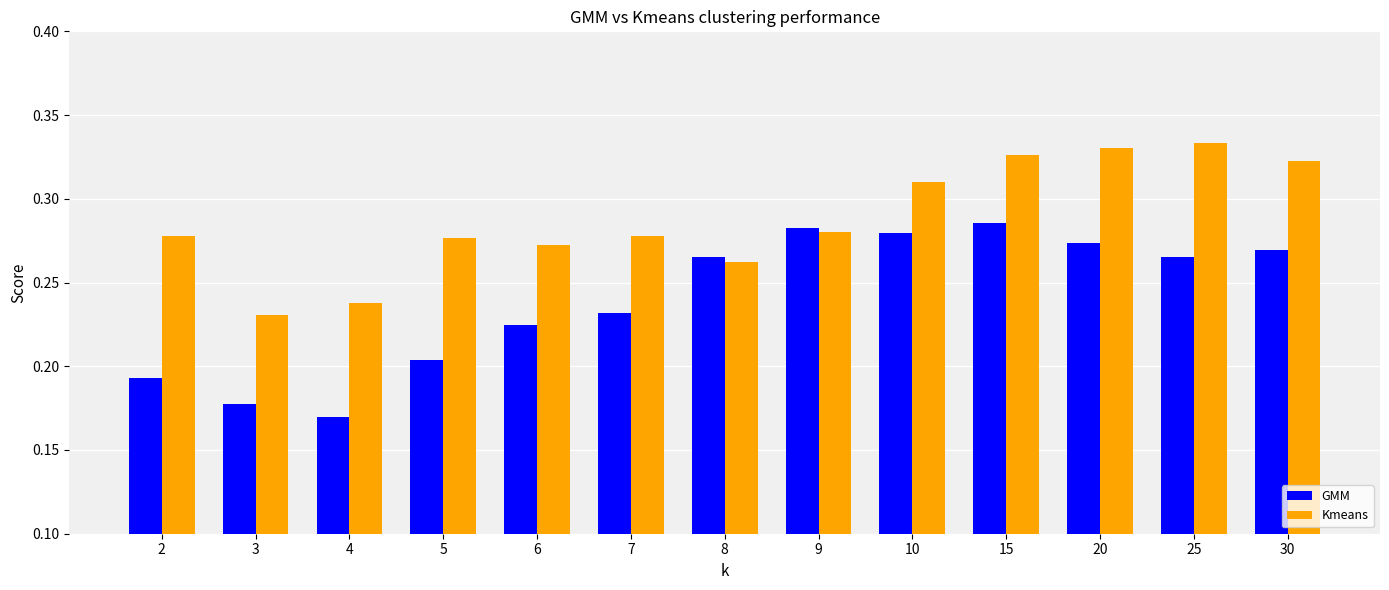

Which category has the lowest value in the Kmeans series?

3